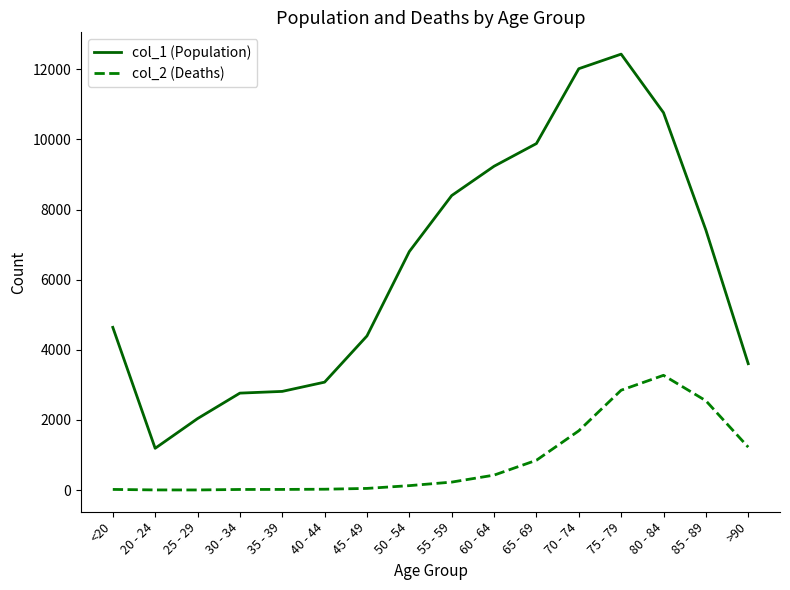

Between 35 - 39 and 40 - 44, which series saw the biggest shift?

col_1 (Population)